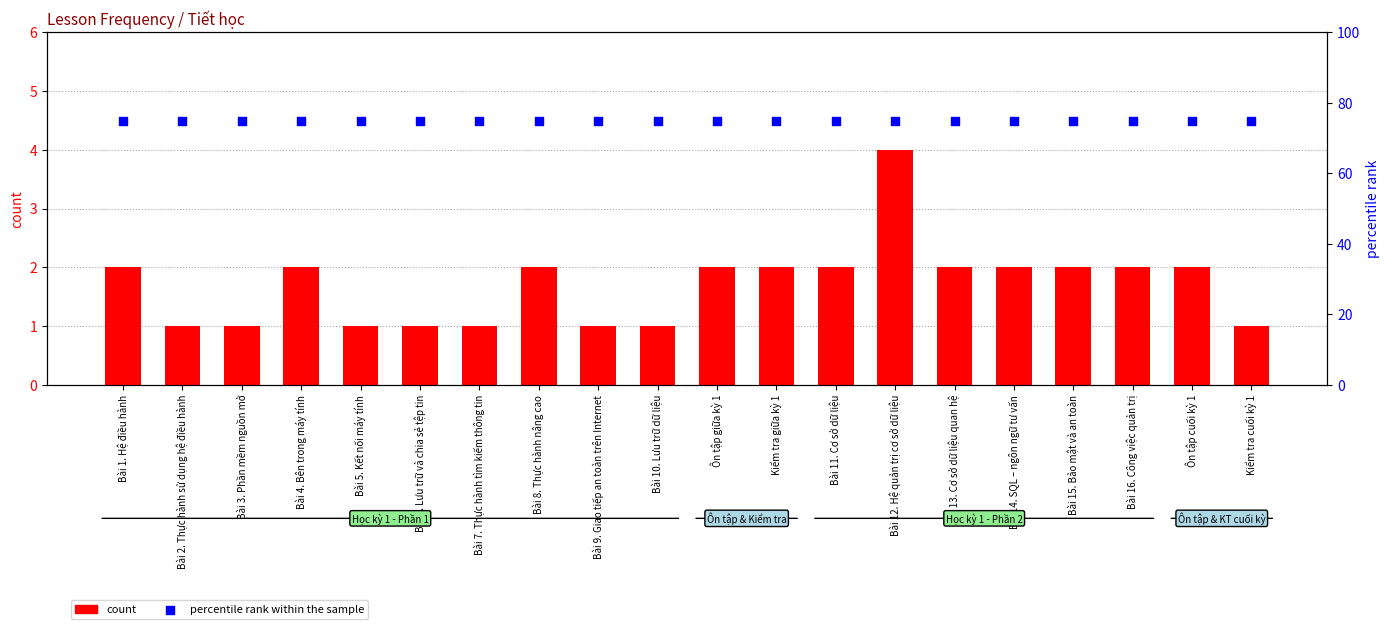

Which series has the widest spread of Y values?

count